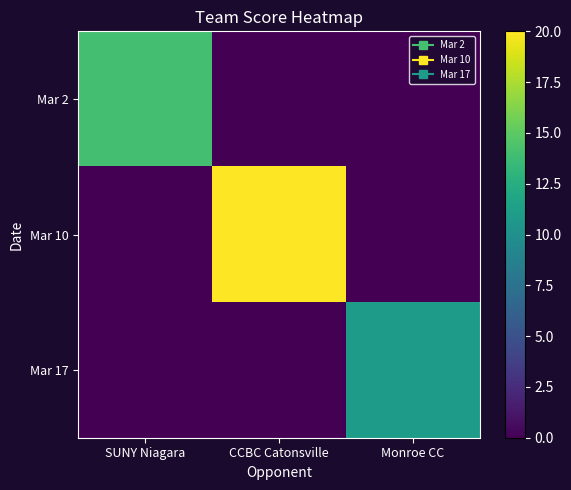

List the series in order of their overall mean, highest first.

Mar 10, Mar 2, Mar 17